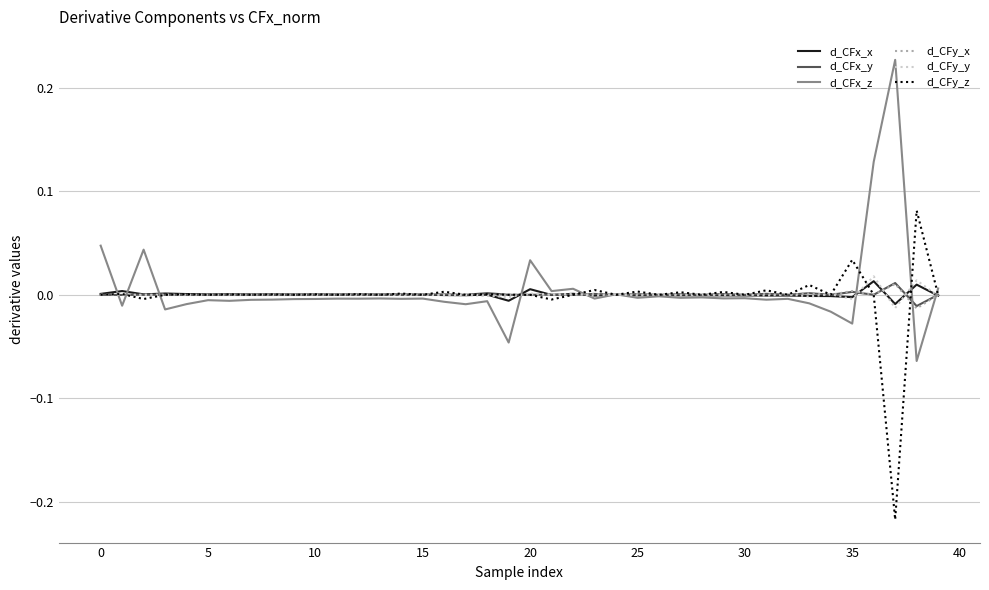

What are all the series names shown in the legend?

d_CFx_x, d_CFx_y, d_CFx_z, d_CFy_x, d_CFy_y, d_CFy_z